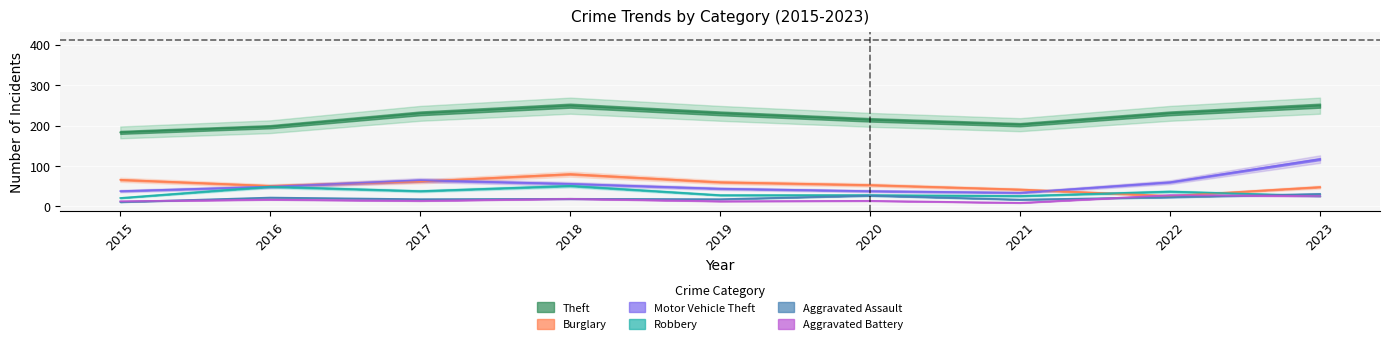

What is the difference between the highest and lowest values at 2015?

172